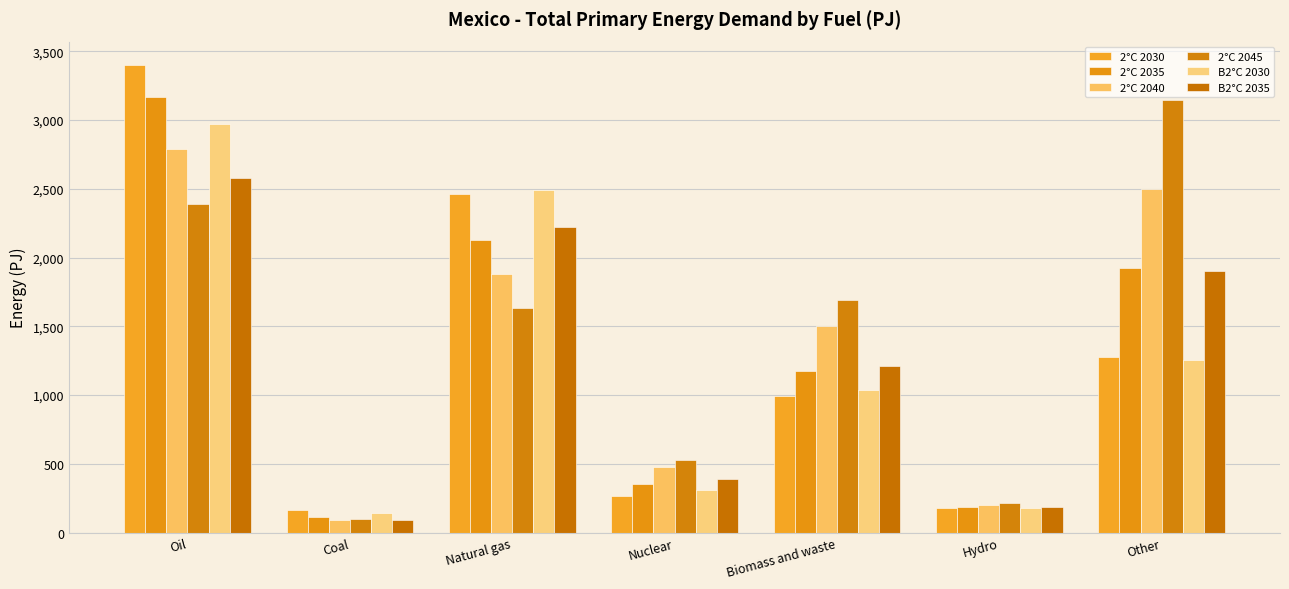

What is the total value across all series at Coal?

693.5